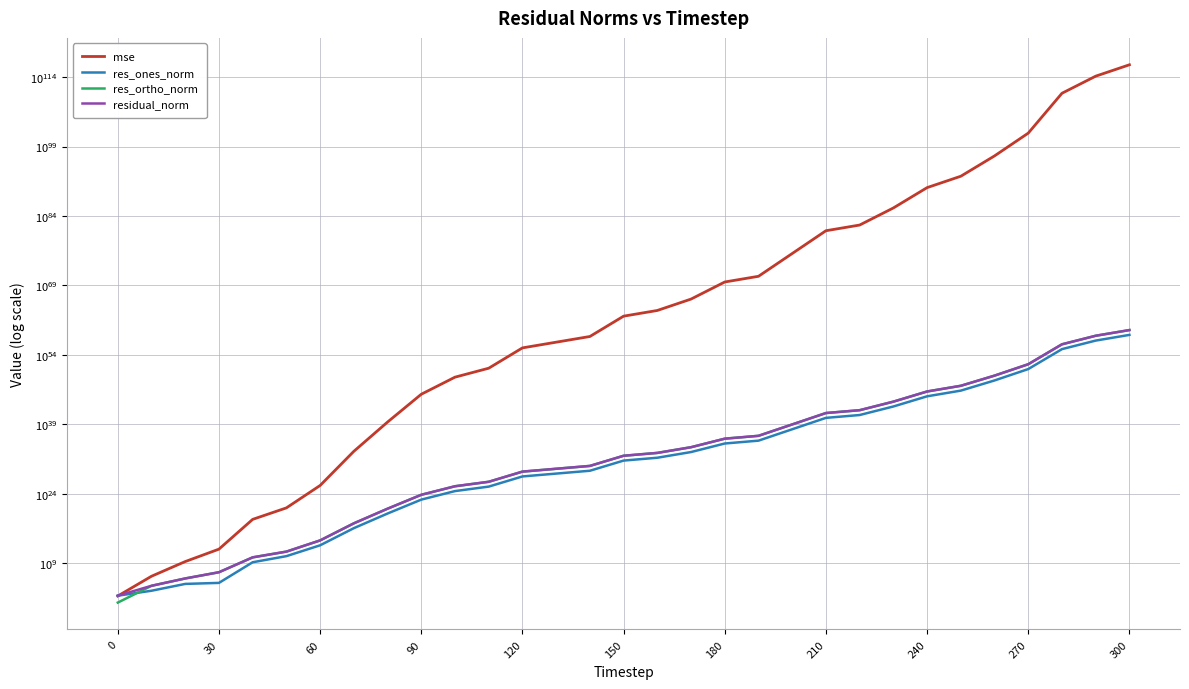

What is the sum of all residual_norm values?

250314413937164088873889158323610041135503313676027390066688.0